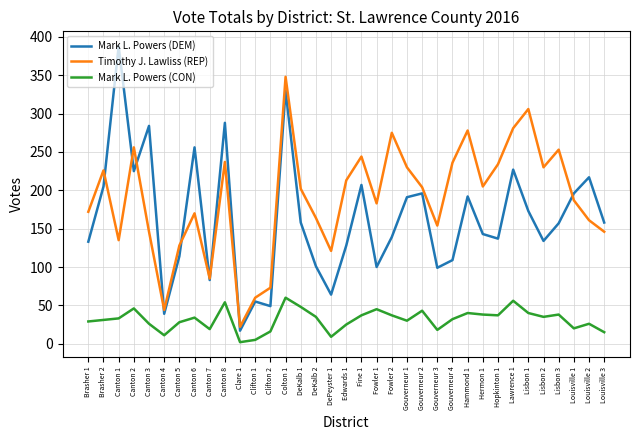

True or false: Mark L. Powers (DEM) and Mark L. Powers (CON) cross at least once.

False